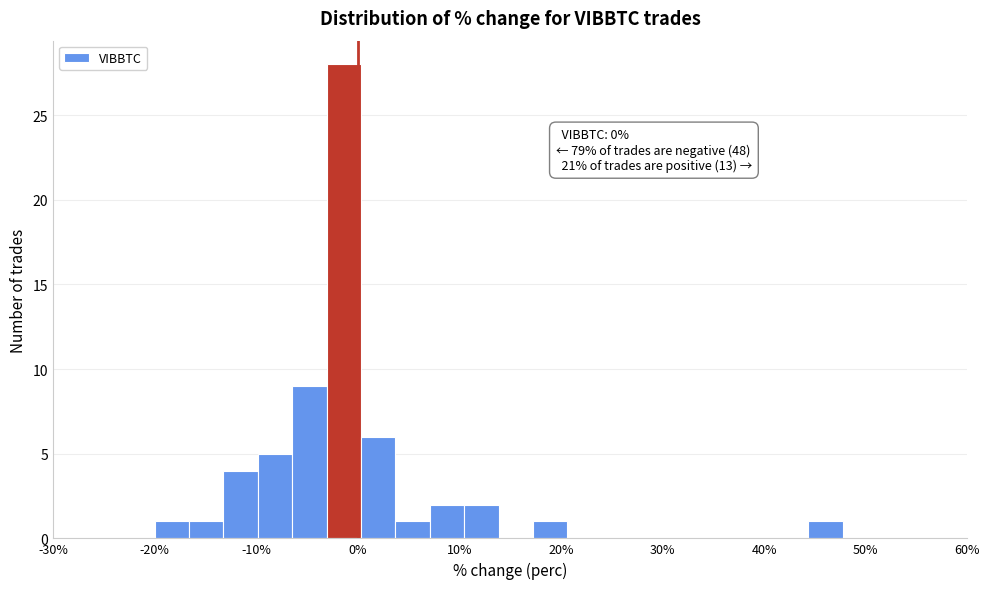

Around what value on the x-axis is the tallest bar? Give the approximate position of its centre, as read against the axis.

-1